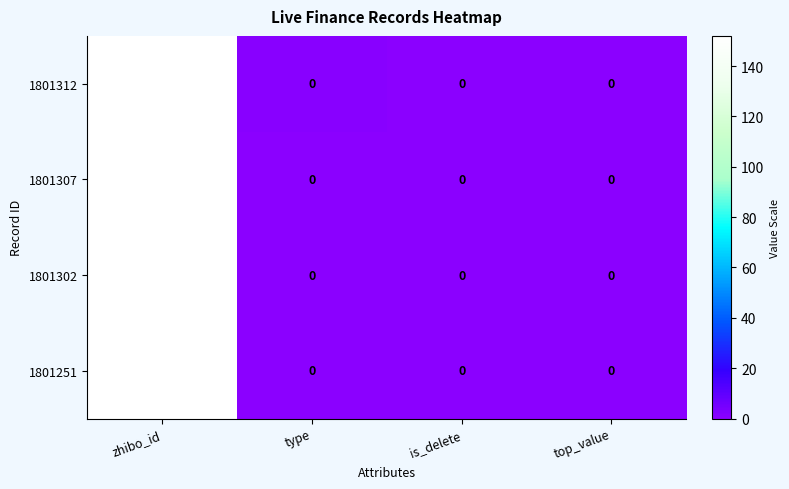

Reading right to left, extract all data points from this chart.

1801312: 0	0	0	152
1801307: 0	0	0	152
1801302: 0	0	0	152
1801251: 0	0	0	152